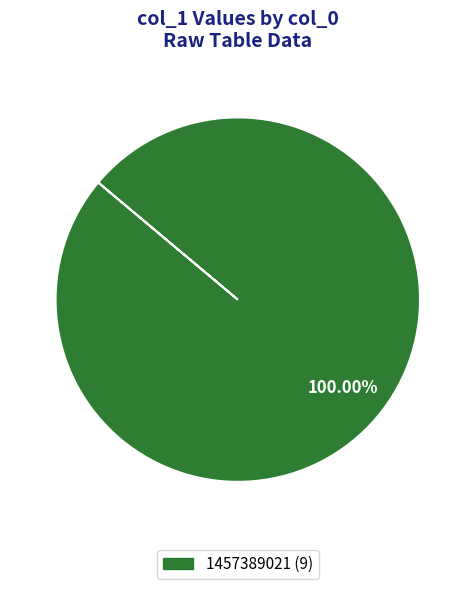

Does any single category account for the majority?

Yes